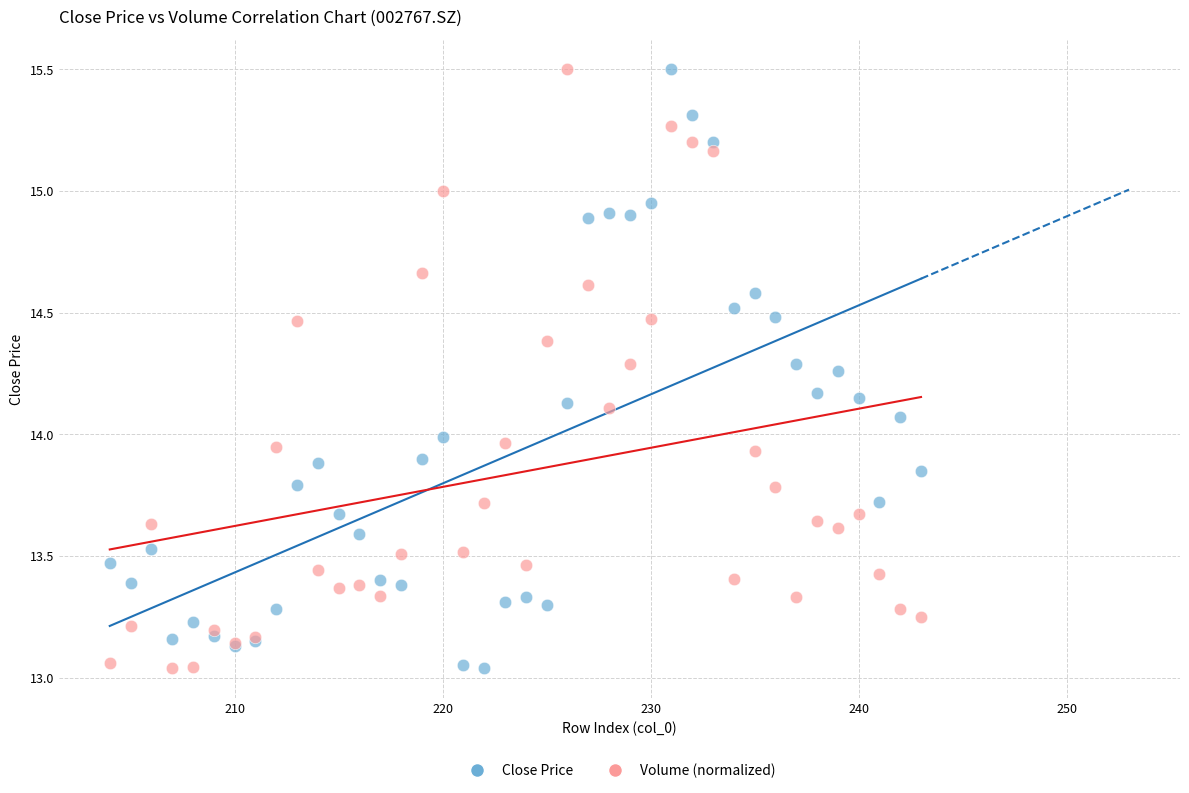

What is the X range (max minus min) for the scatter plot?

39.0